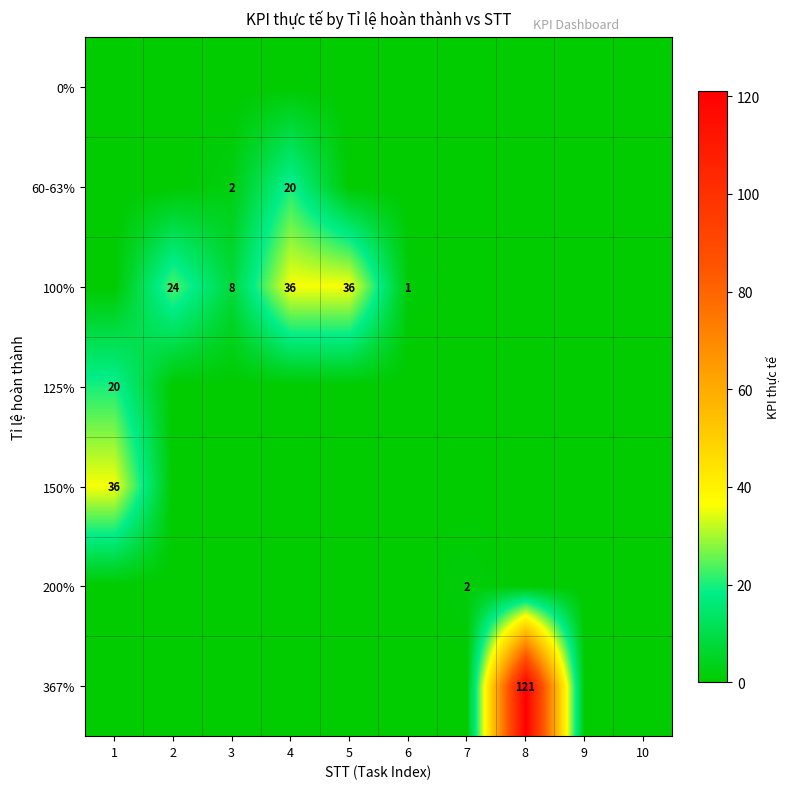

The 367% series shows 121 at 8. True or false?

True